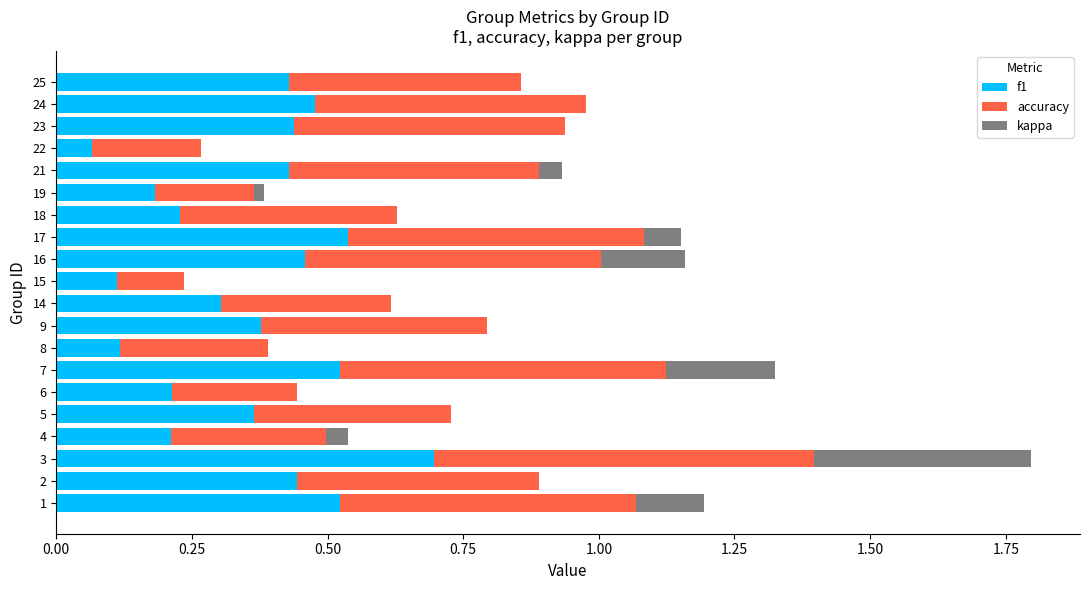

What is the maximum value for f1?

0.7